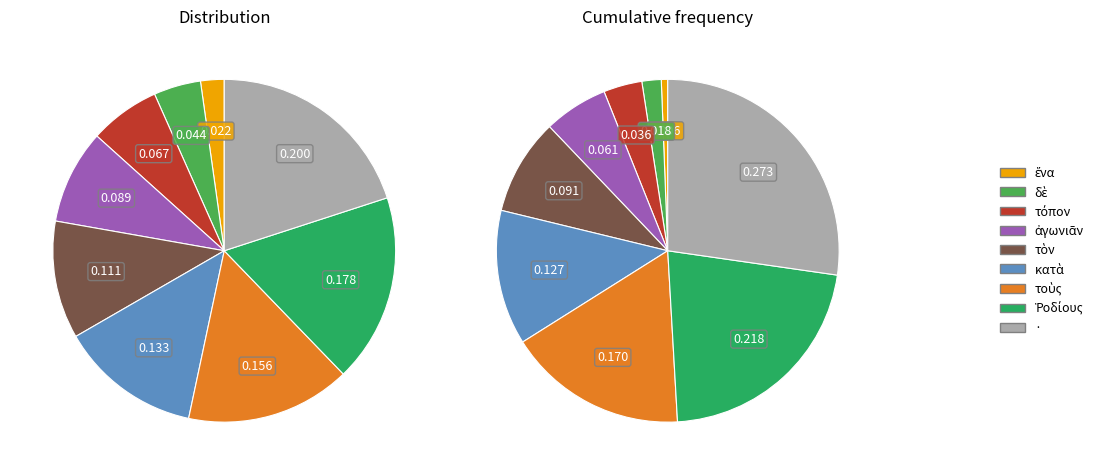

Approximately how many times larger is the value at τόπον compared to δὲ?

1.5